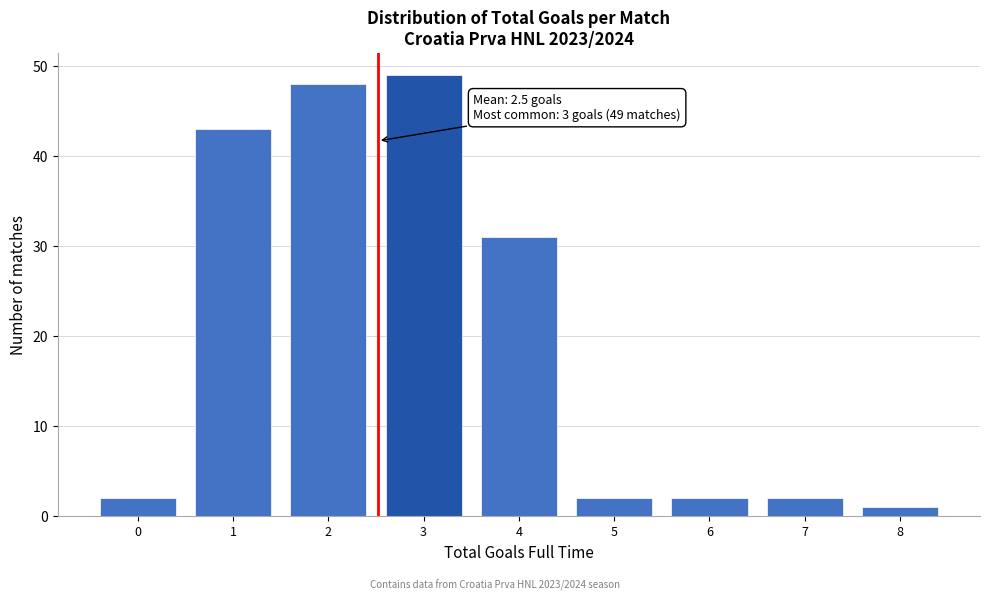

Which range on the x-axis has the tallest bar?

2.5 to 3.5